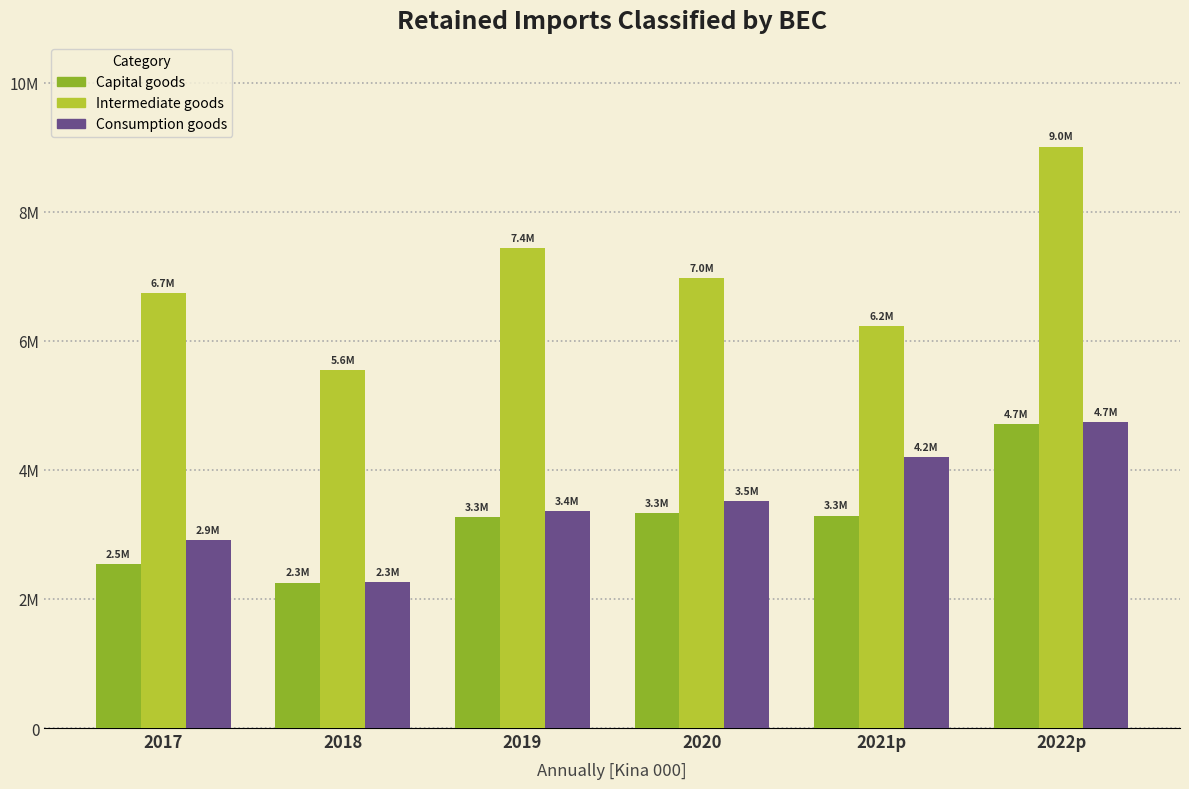

What are all the series names shown in the legend?

Capital goods, Intermediate goods, Consumption goods